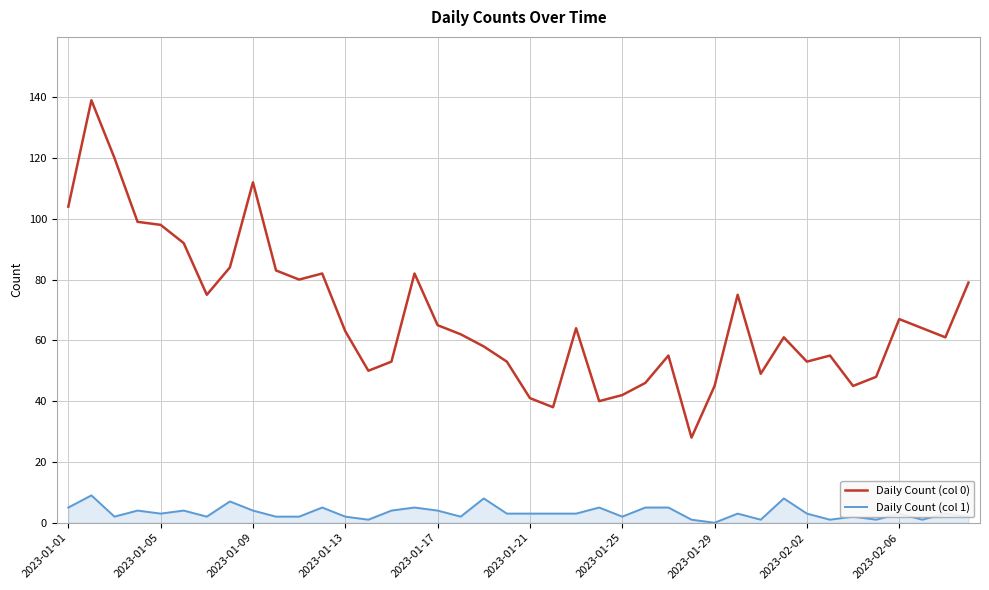

Which series has the largest total across all categories?

Daily Count (col 0)